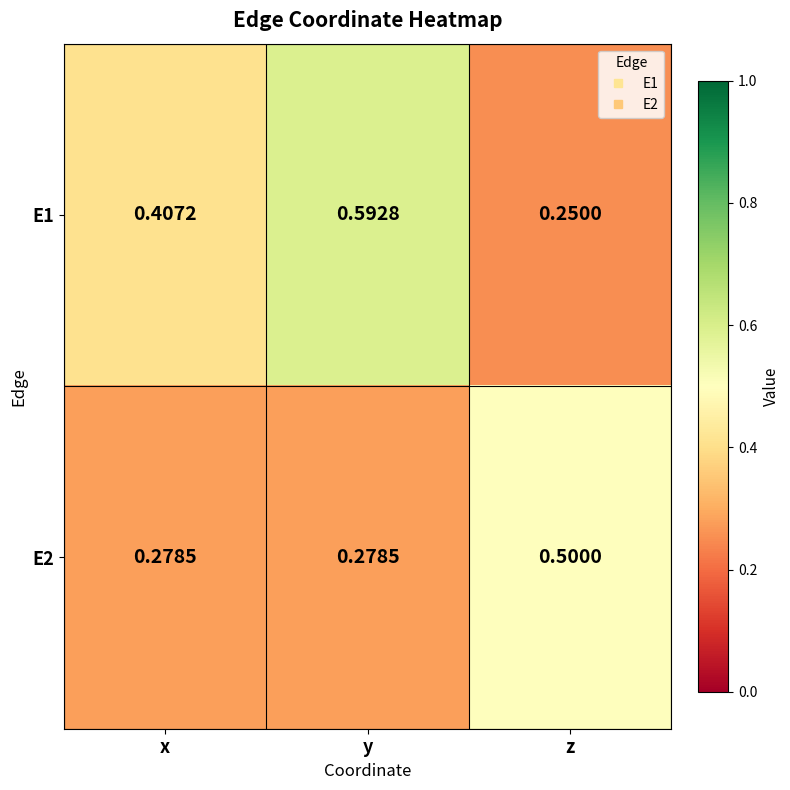

Which series has the largest total across all categories?

E1